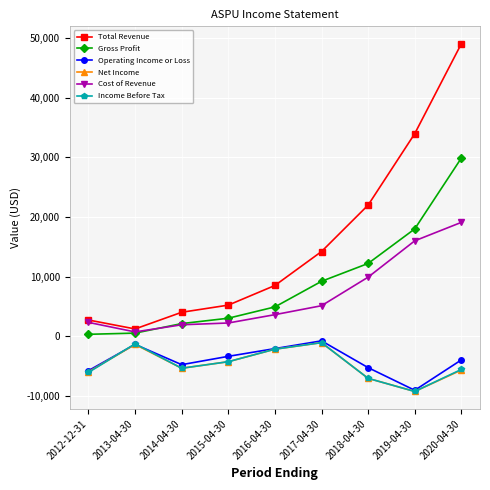

What are all the series names shown in the legend?

Total Revenue, Gross Profit, Operating Income or Loss, Net Income, Cost of Revenue, Income Before Tax